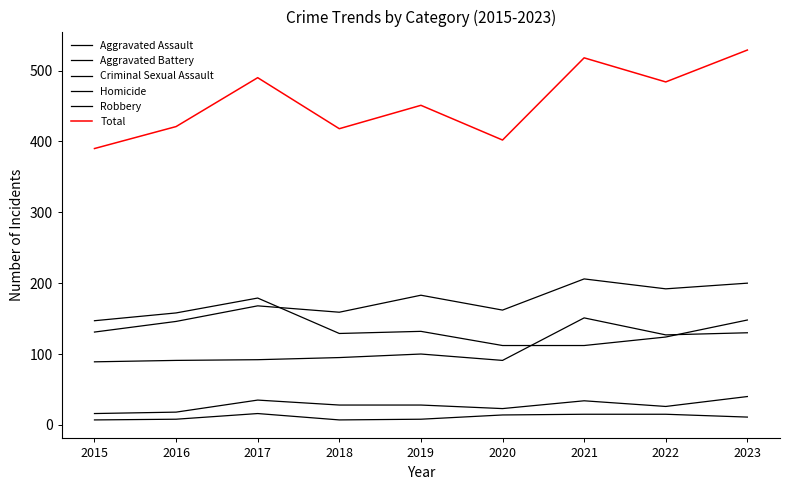

Does the chart have visible grid lines?

No